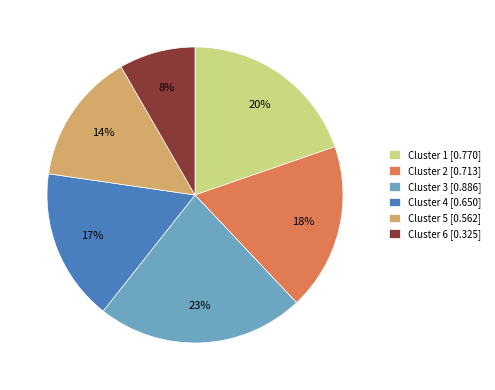

What is the largest slice in the pie chart?

Cluster 3 [0.886]